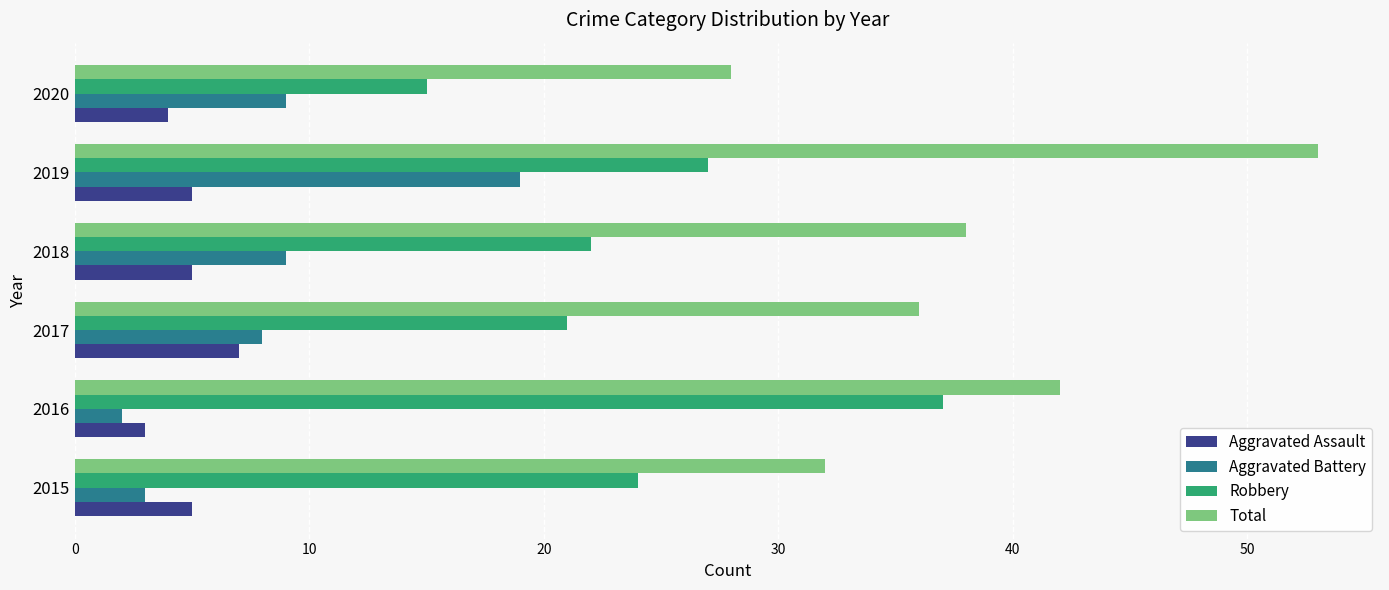

Rank the categories by Total value from highest to lowest.

2019, 2016, 2018, 2017, 2015, 2020